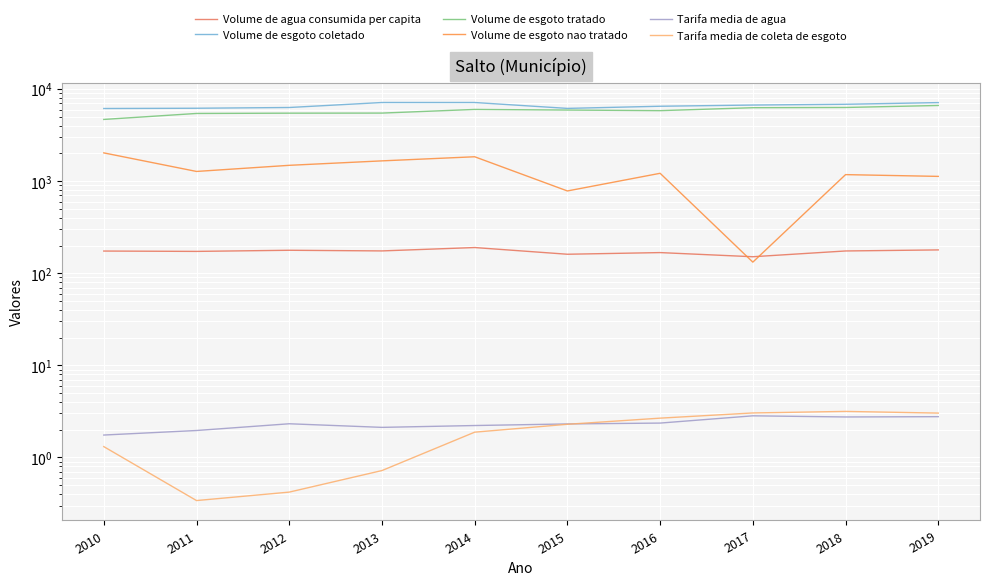

What is the average value of the Volume de esgoto nao tratado series?

1273.2